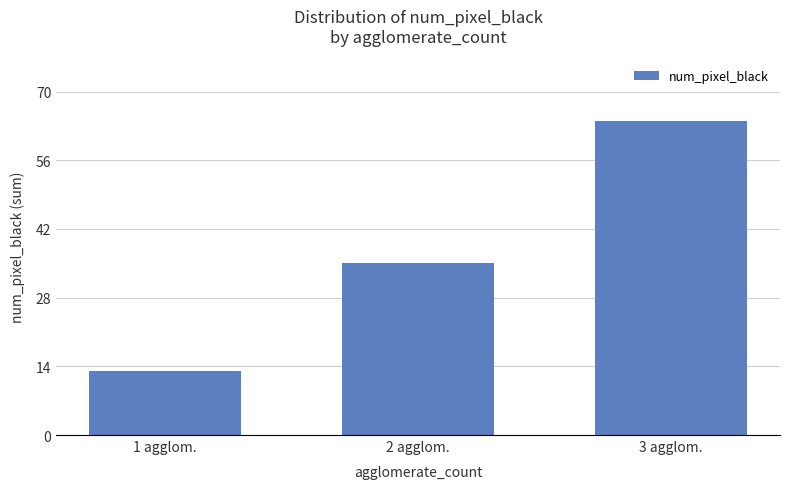

Which category has the lowest value across all series?

1 agglom.